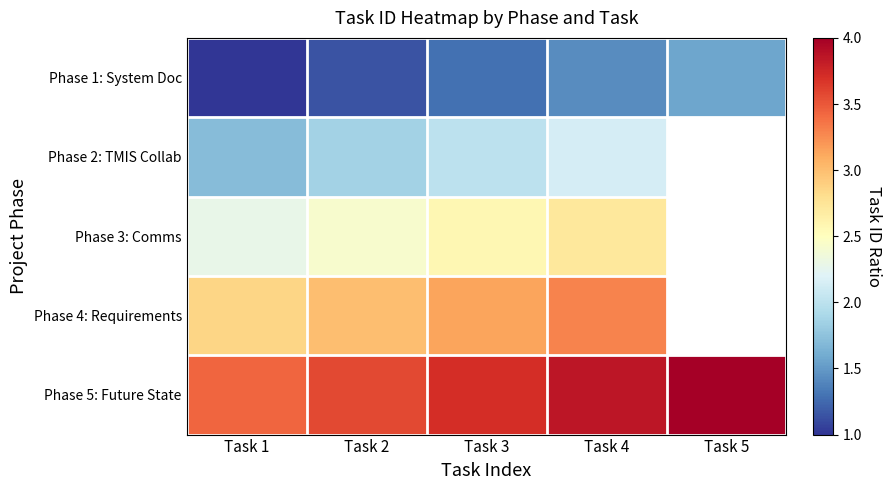

At which category does the chart reach its peak across all series?

Task 5